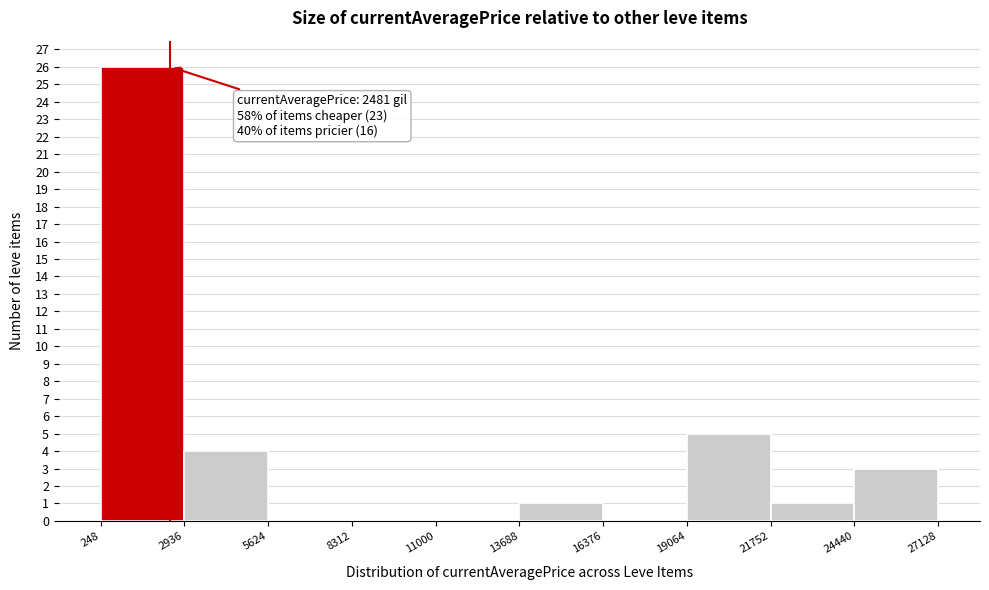

Which range on the x-axis has the tallest bar?

248 to 2936